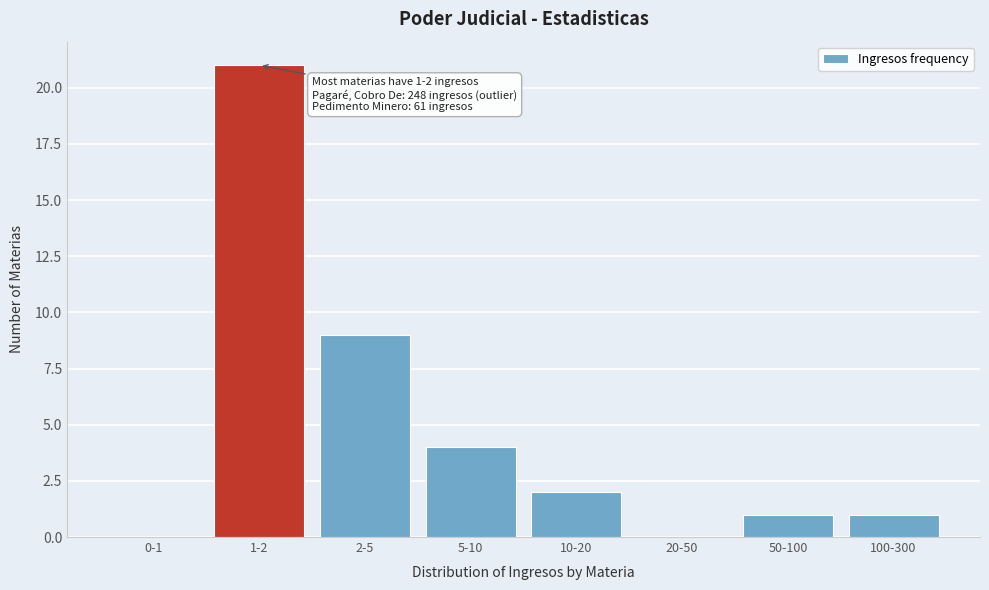

Between 0-1 and 50-100, which is larger?

50-100